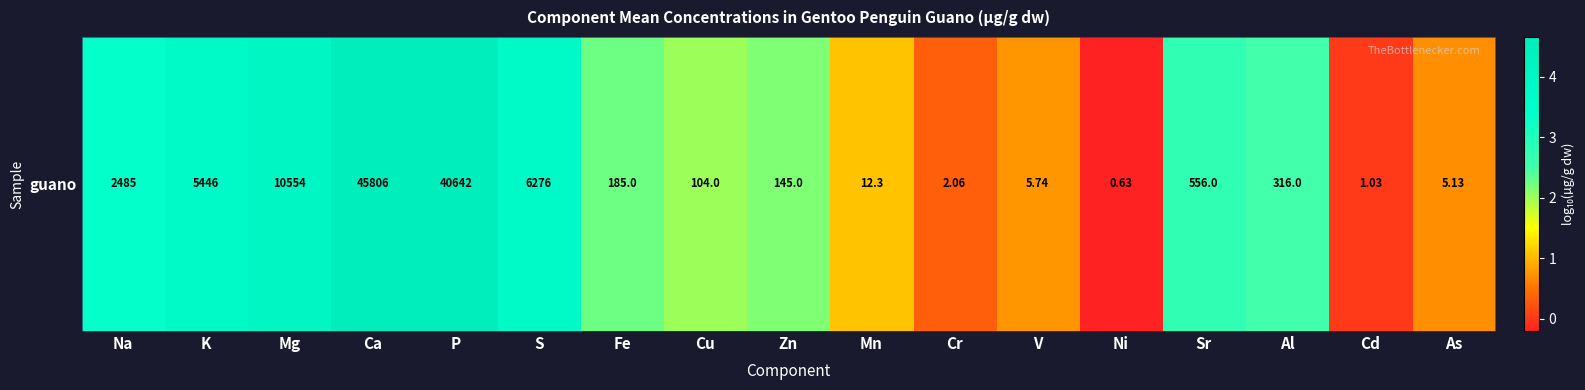

Count the number of categories in the chart.

17